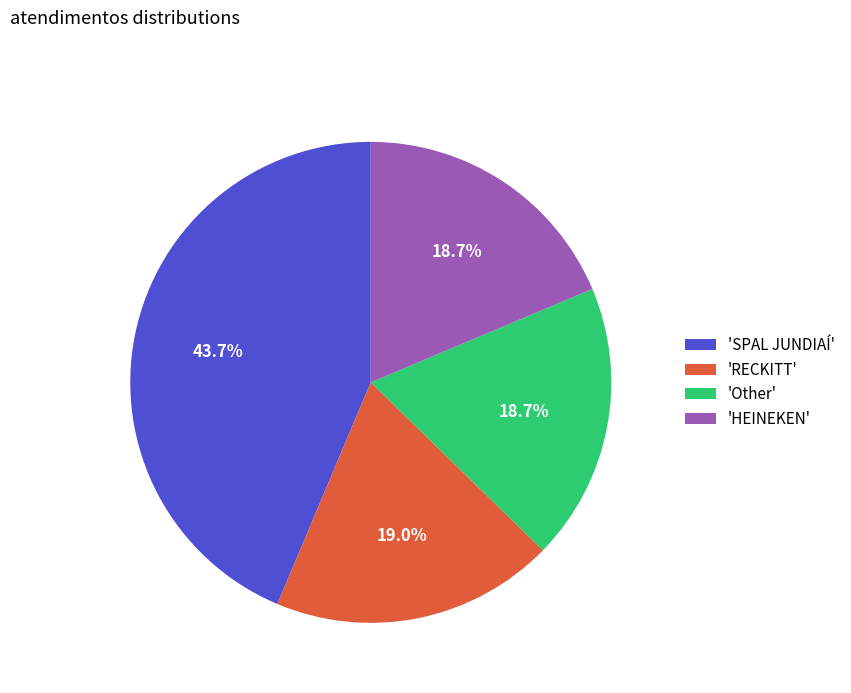

Count the number of slices in the pie.

4